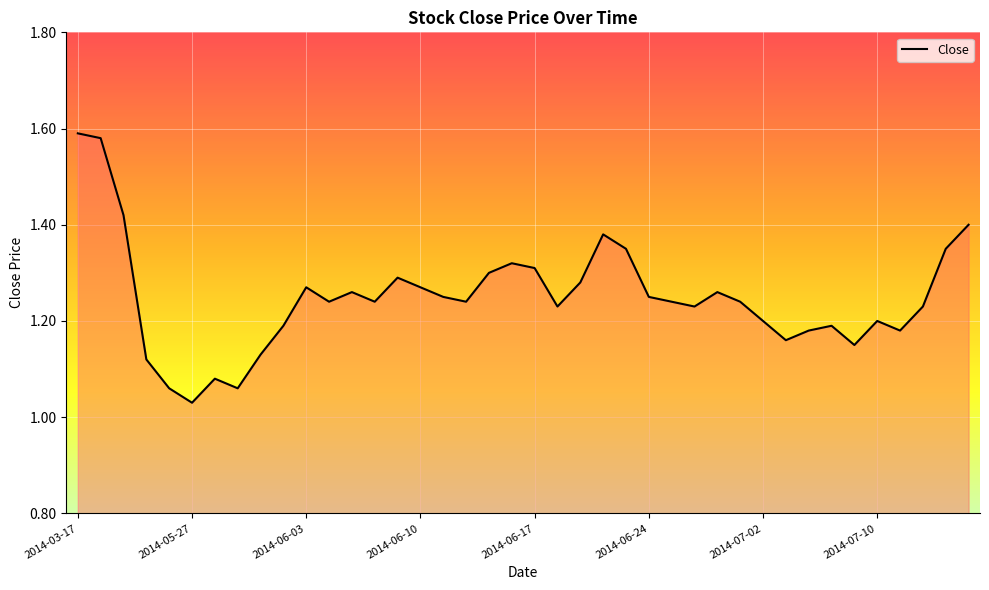

What is the difference between the maximum and minimum values?

0.6